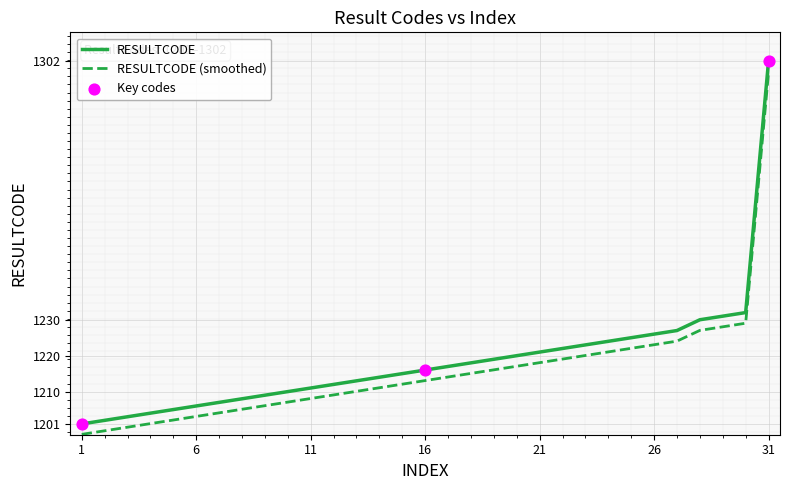

Which series has the widest spread of values?

RESULTCODE